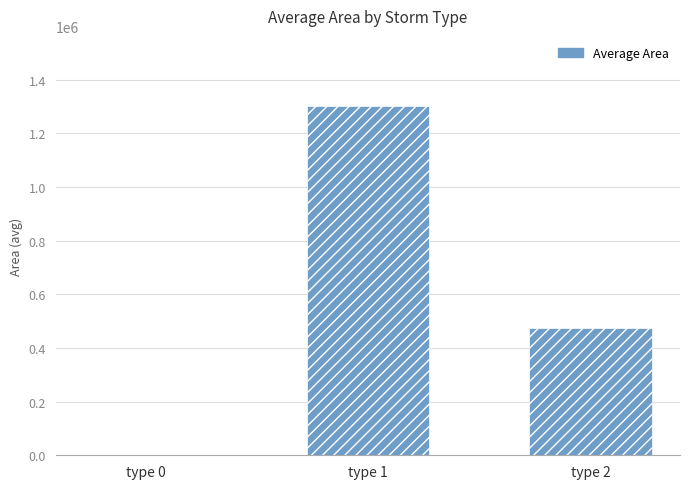

What is the sum of the values at type 0 and type 1?

1302102.3